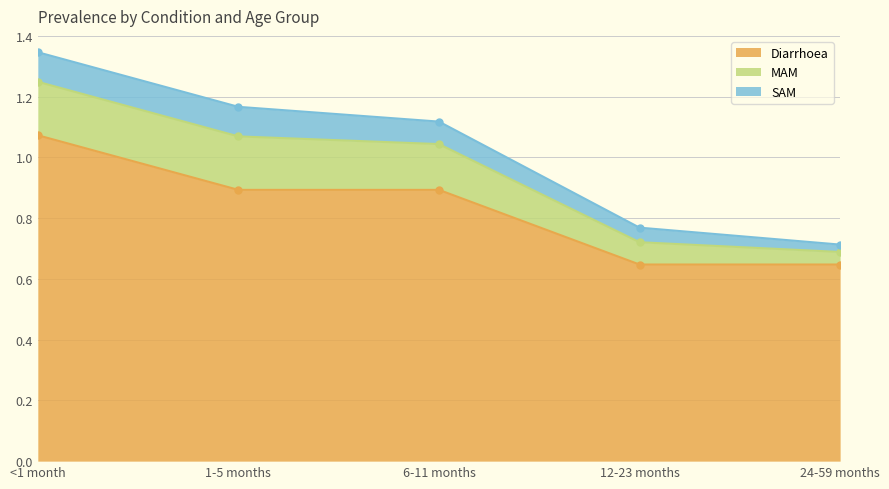

Which category has the lowest value in the Diarrhoea series?

12-23 months